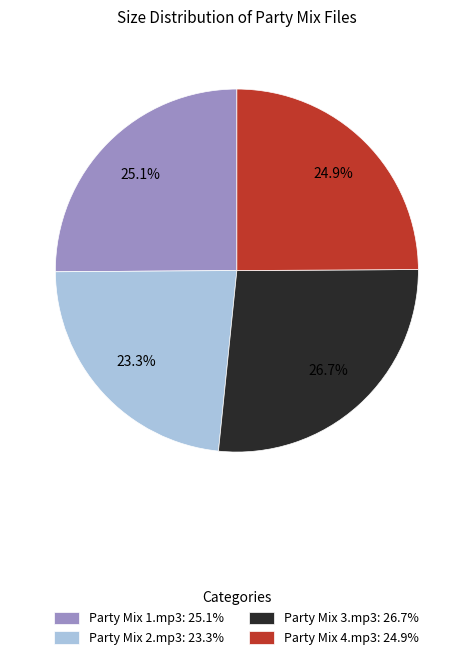

Is there a majority slice in this chart?

No